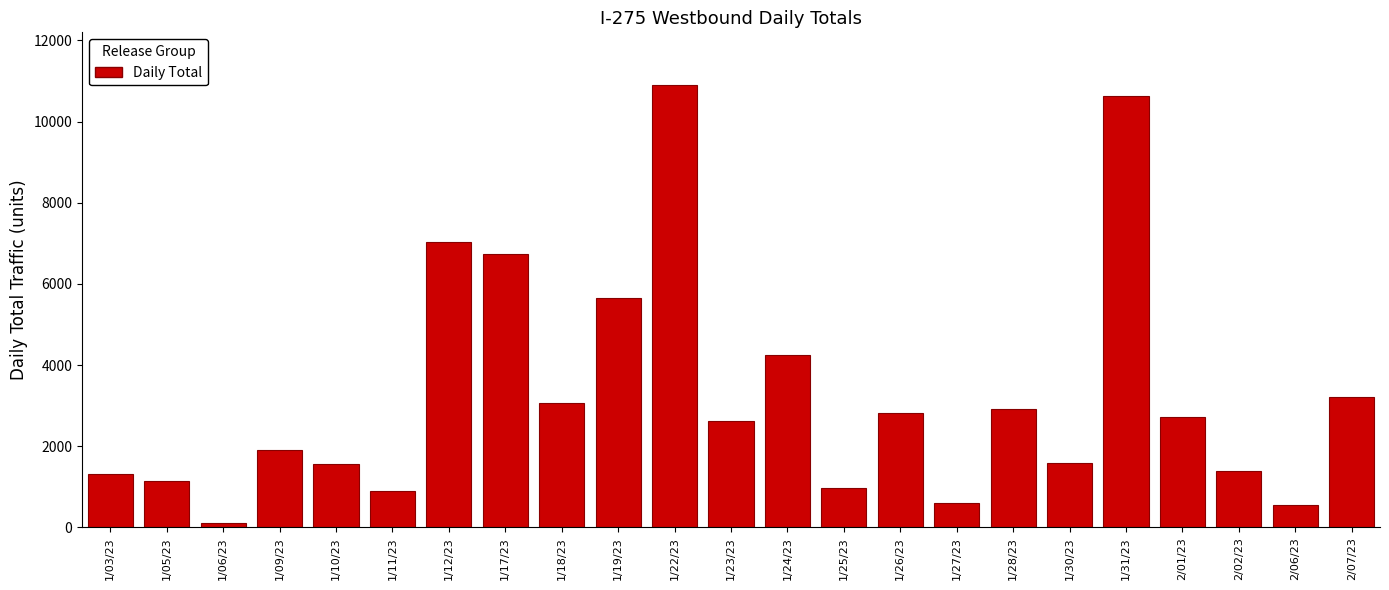

Approximately how many times larger is the value at 2/01/23 compared to 1/23/23?

1.0